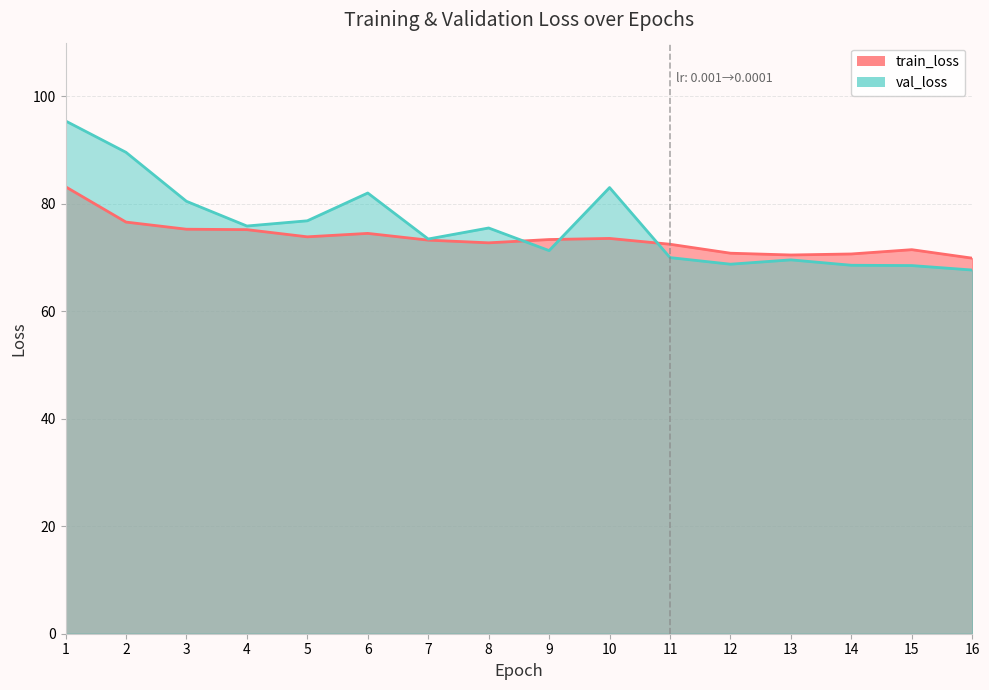

What are all the series names shown in the legend?

train_loss, val_loss